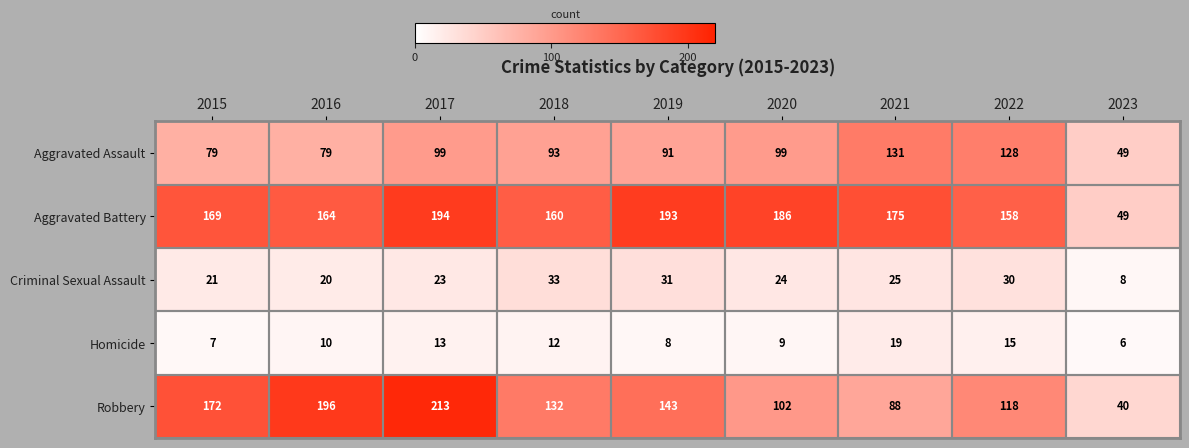

What is the difference between the highest and lowest values at 2022?

143